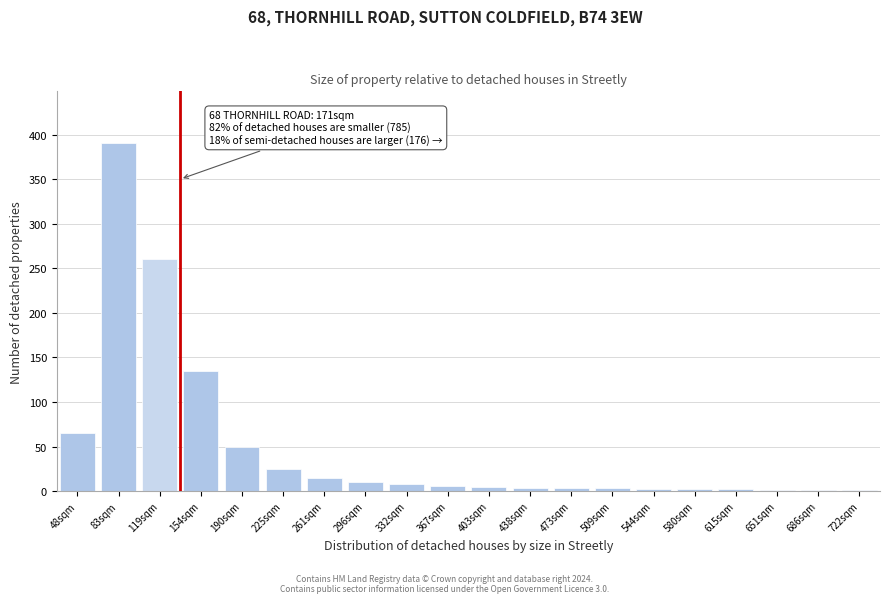

Which label corresponds to the largest value in the chart?

83sqm